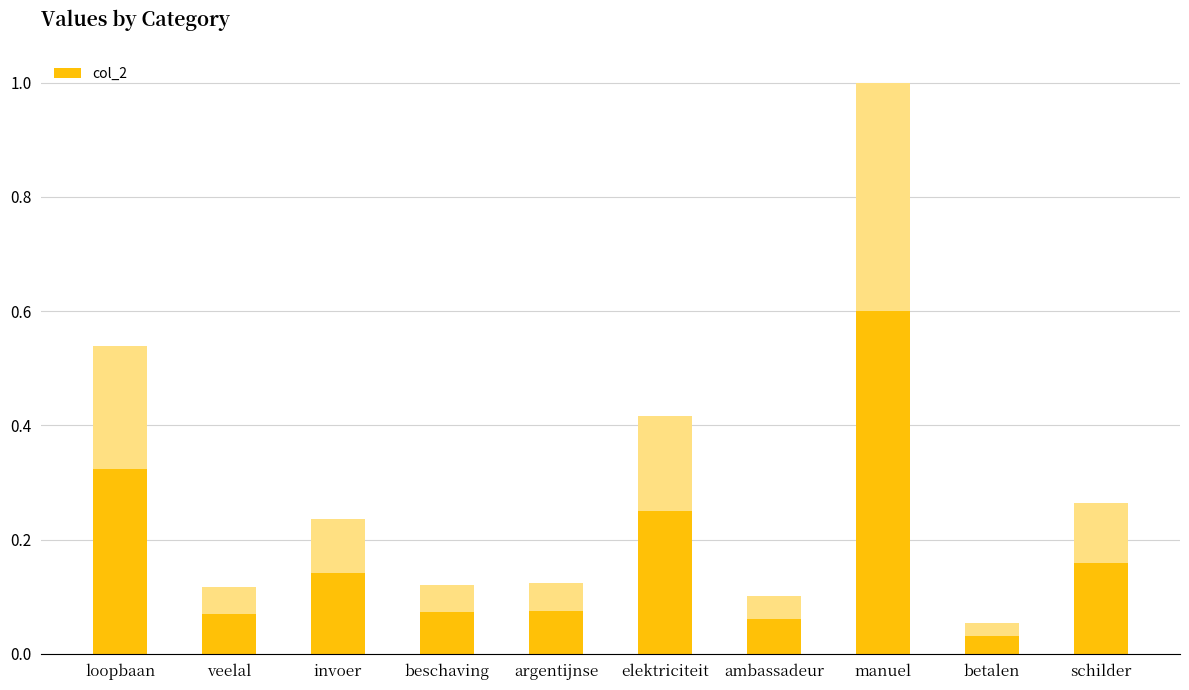

At which category is the sum across all series the highest?

manuel